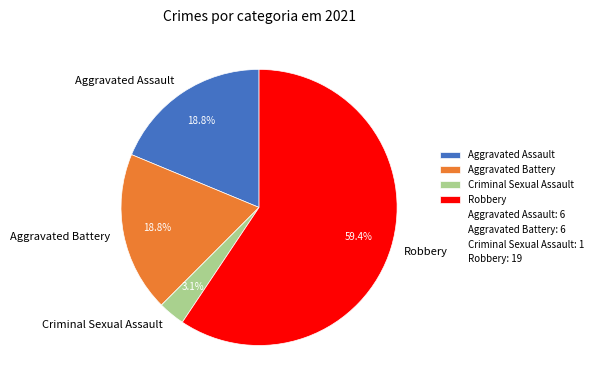

Which category has the smallest portion of the pie?

Criminal Sexual Assault